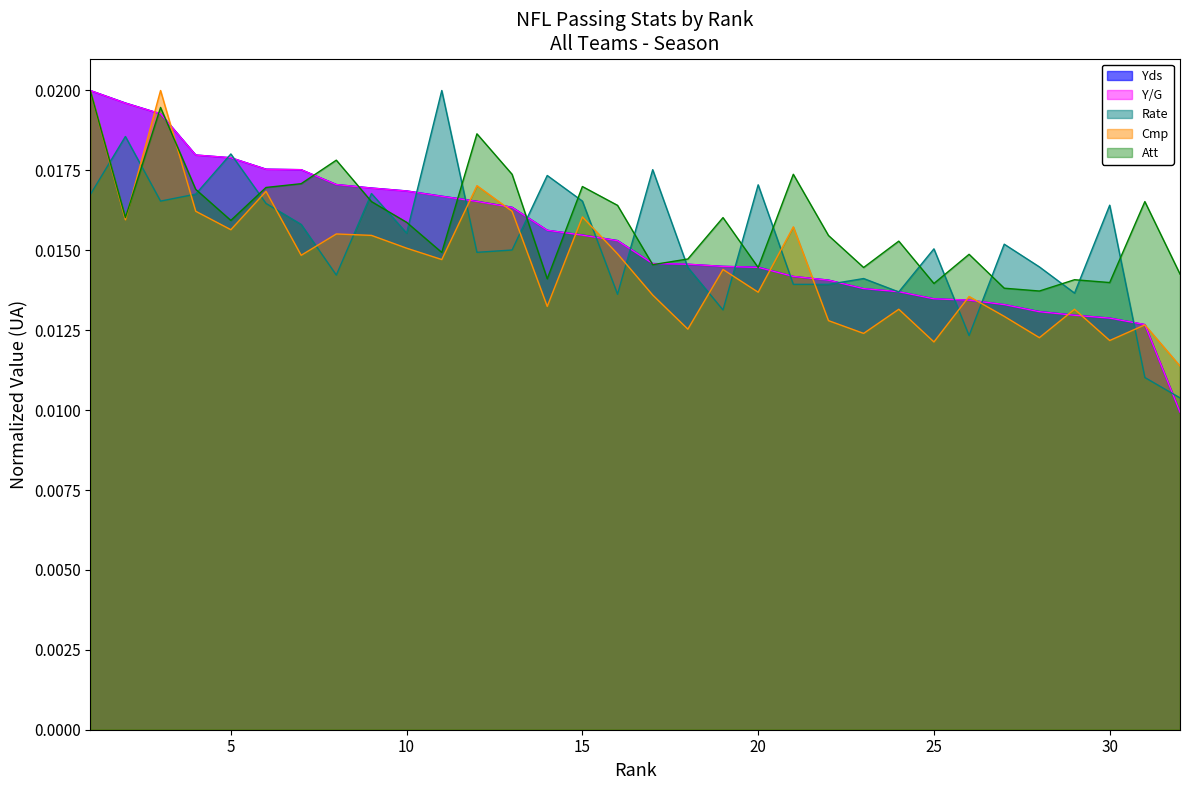

Where is Rate nearest to the value 0?

32